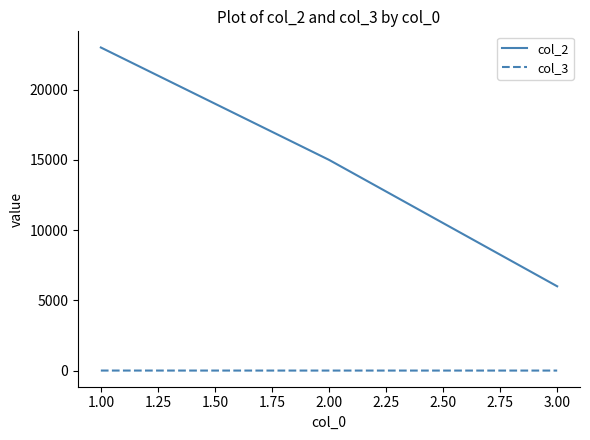

List the labels in order of col_2 value, largest first.

1.00, 2.00, 3.00